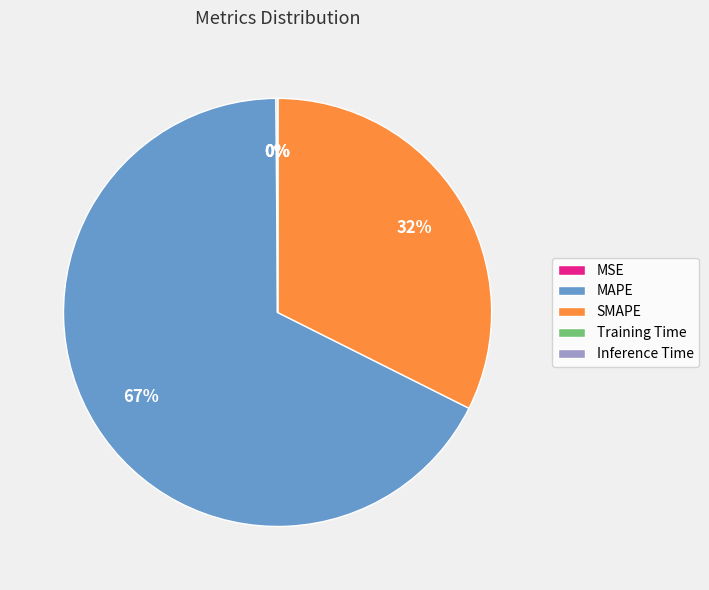

What is the largest slice in the pie chart?

MAPE